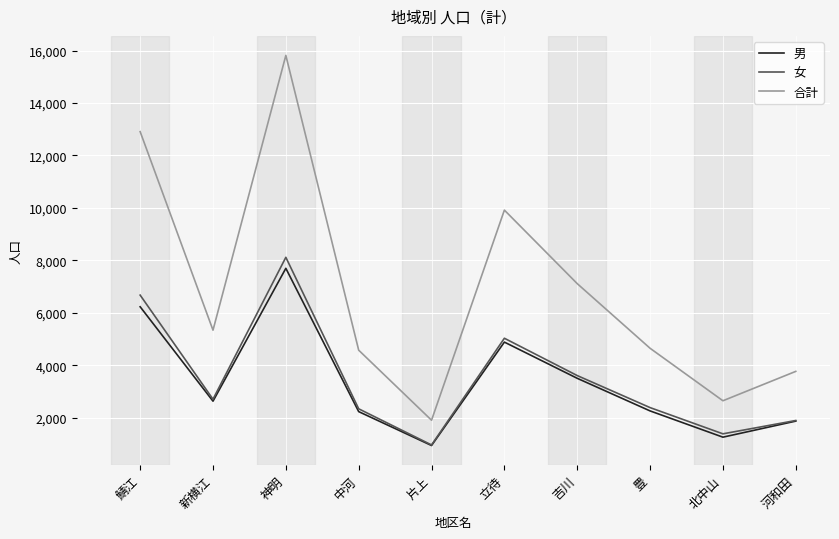

At which label is 男 closest to 4320?

立待